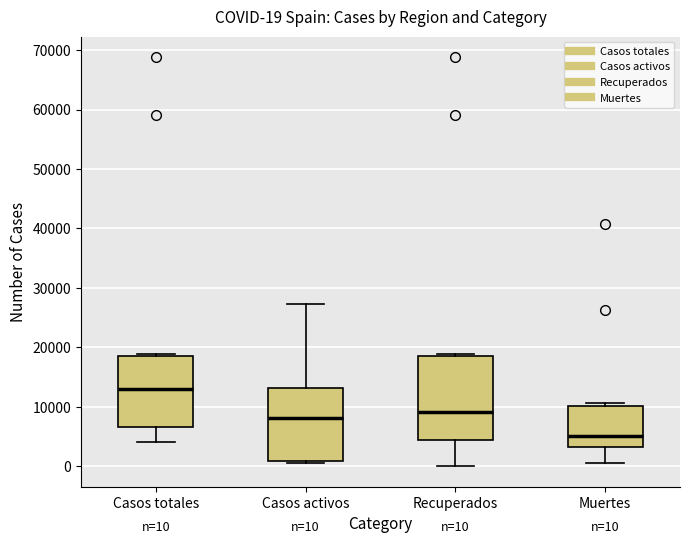

Which box's median line is the lowest?

Muertes